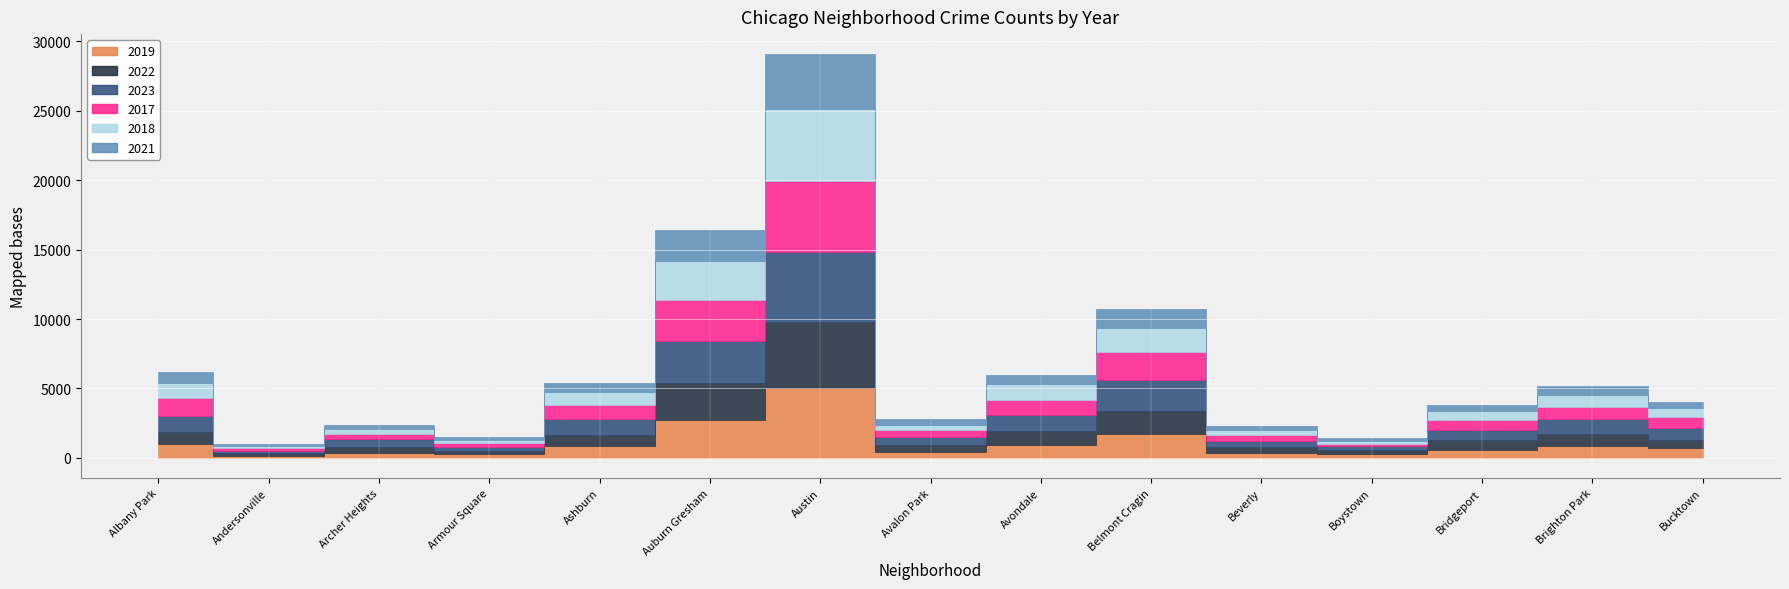

Rank the series by their maximum value, from lowest to highest.

2021, 2022, 2019, 2023, 2017, 2018